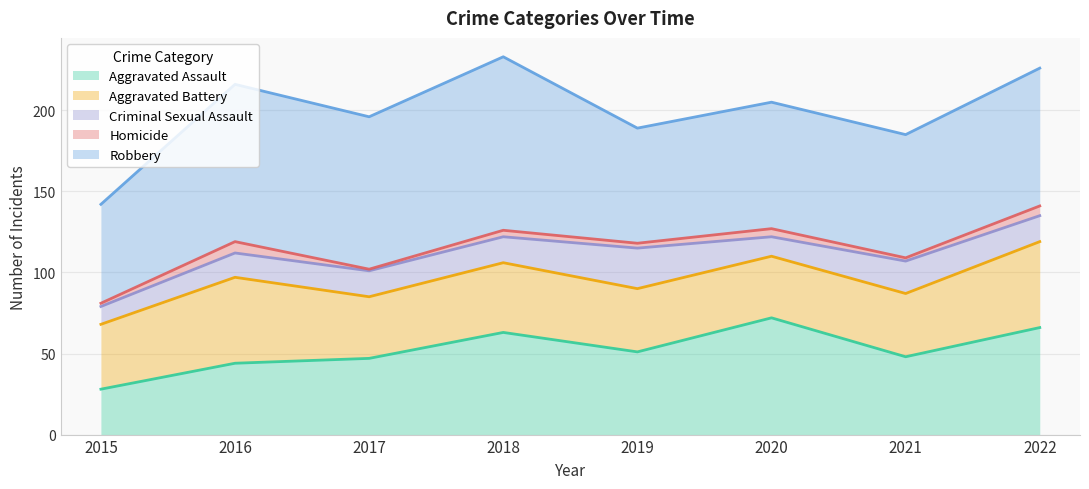

Which series changed the most between 2018 and 2019?

Robbery